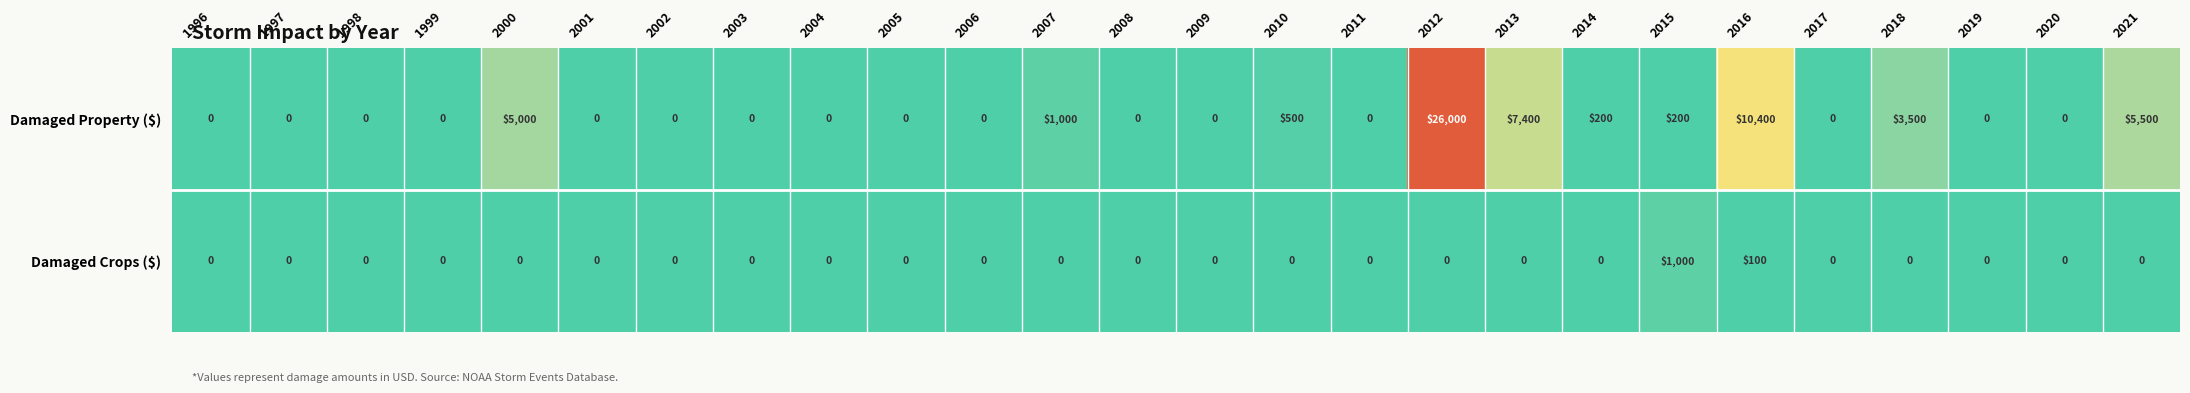

At which category is the sum across all series the highest?

2012